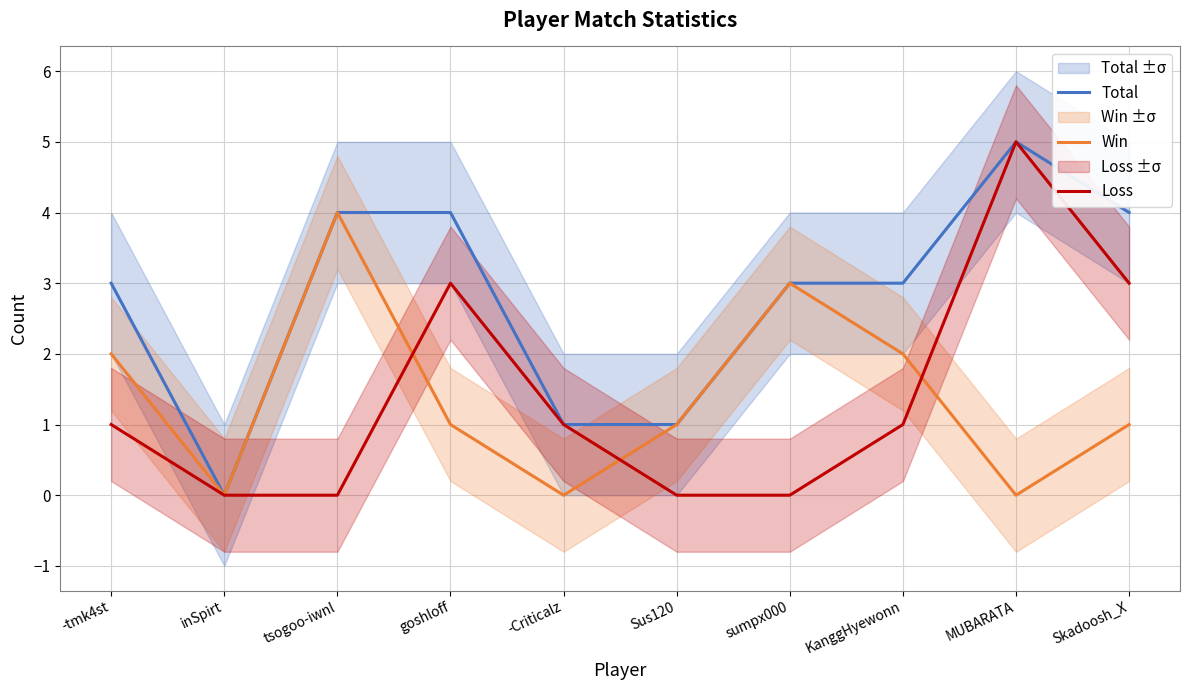

What is the difference between the Win values at goshloff and -Criticalz?

1